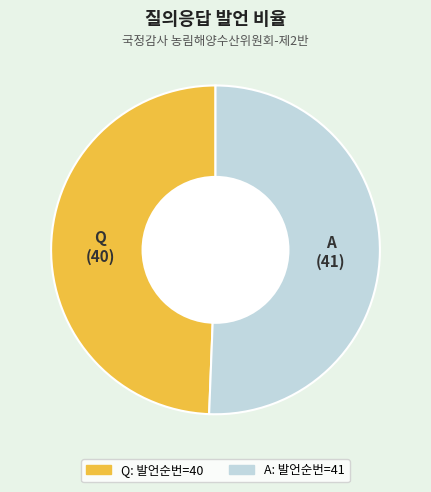

Does Q represent more than half of the total?

No